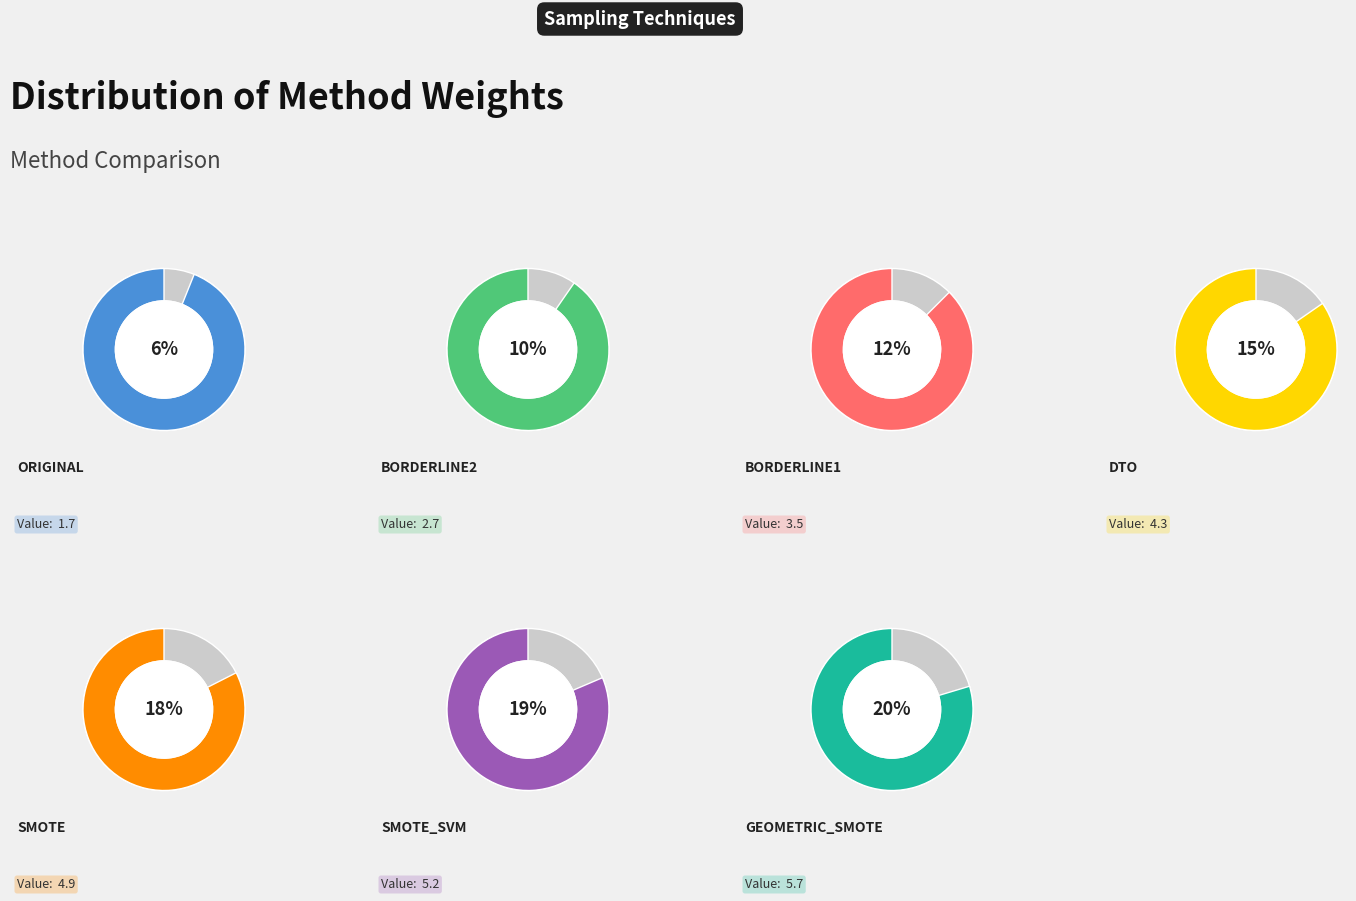

How many slices are in this pie chart?

7